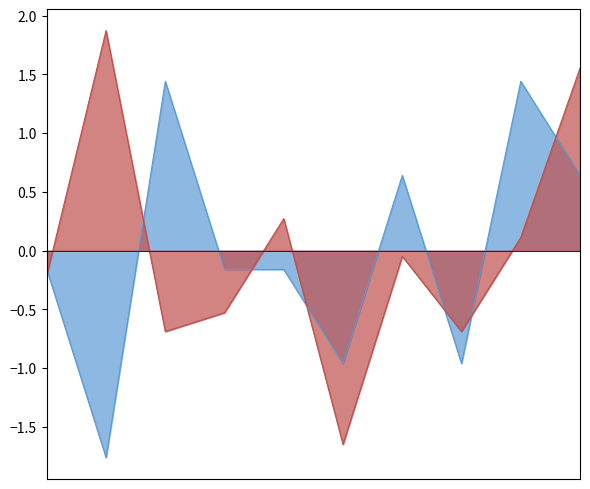

Which series has the largest total across all categories?

Robbery